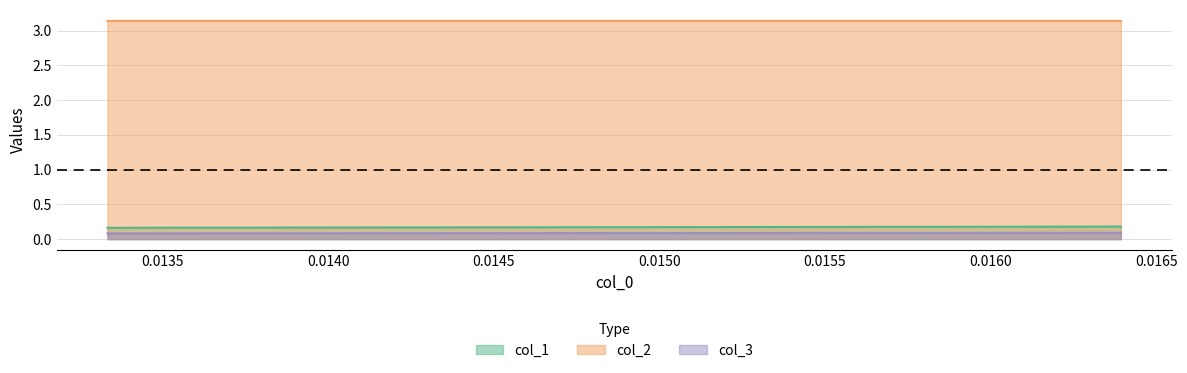

At how many categories does at least one series exceed 1?

2